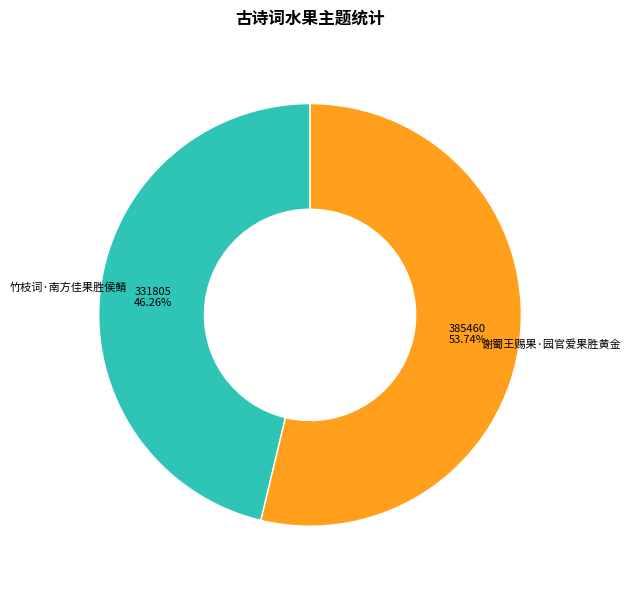

Do 竹枝词·南方佳果胜侯鲭 and 谢蜀王赐果·园官爱果胜黄金 together represent more than half of the pie?

Yes